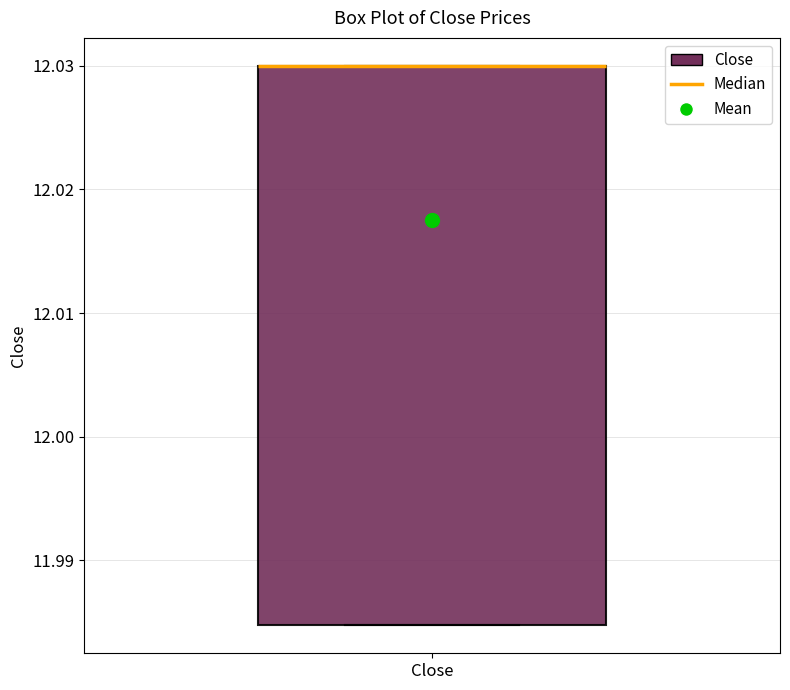

Transcribe this box plot: give where the median line is, the range the box spans, and where the two whiskers end, as read against the y-axis. The values are not printed on the chart, so give them approximately, as read against the axis.

median 12.030 (drawn on the box's upper edge), box 11.985 to 12.030, whiskers 11.985 to 12.030